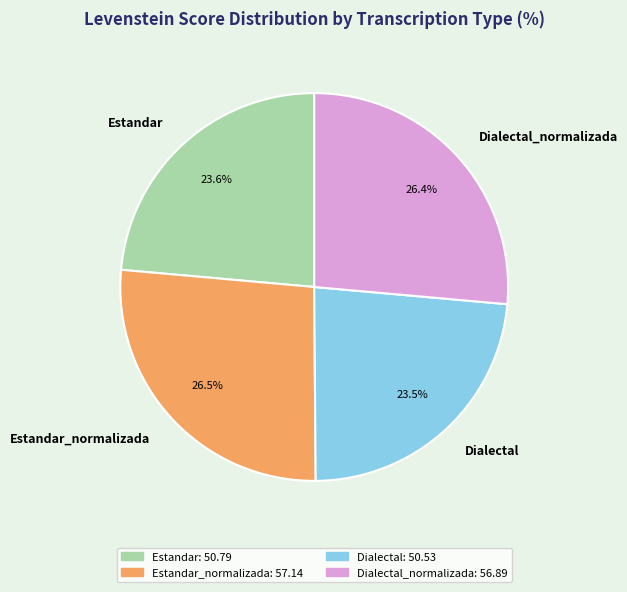

Combined, what portion of the pie is Estandar and Dialectal?

47.1%